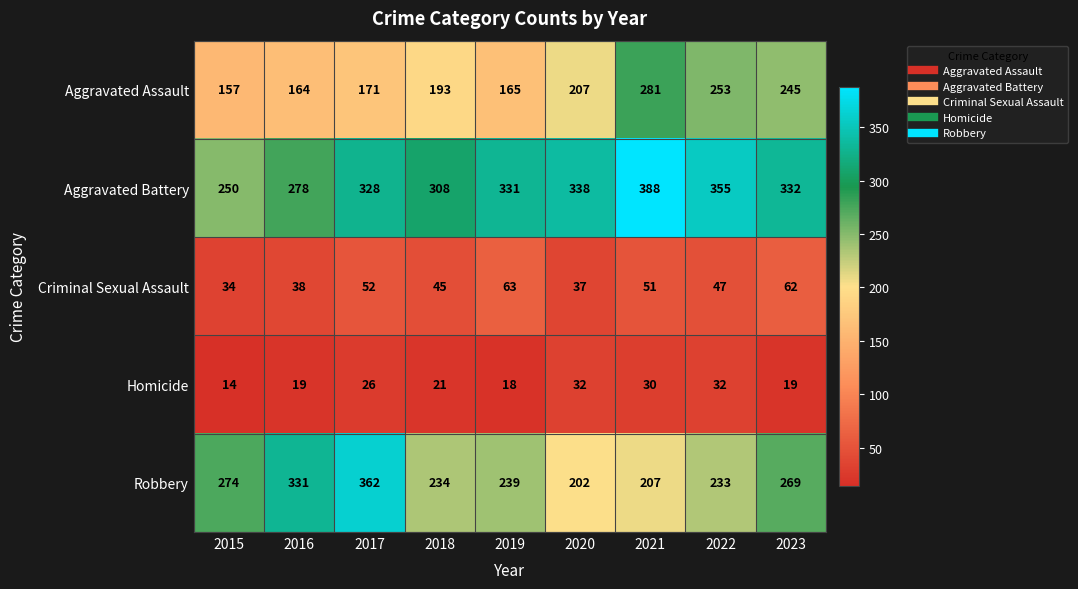

How many distinct data groups are displayed?

5